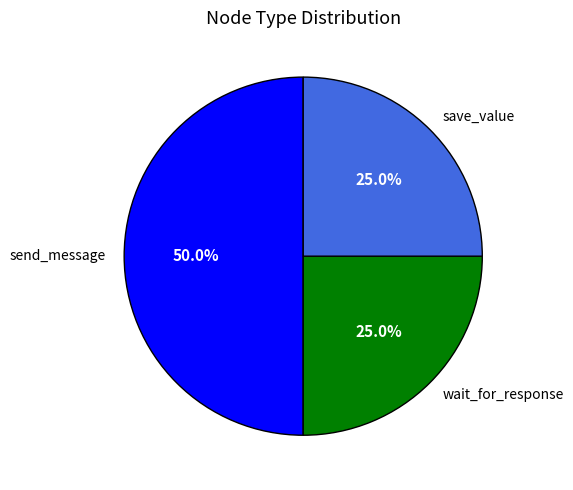

Which category has the biggest portion of the pie?

send_message